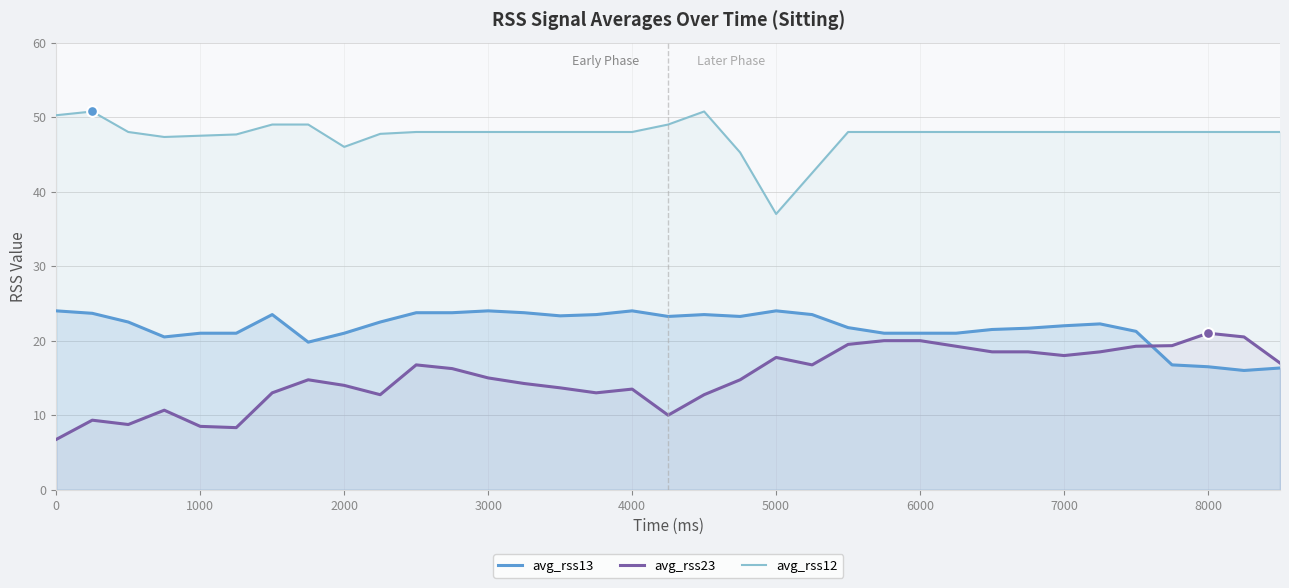

True or false: avg_rss23 and avg_rss12 intersect in this chart.

False